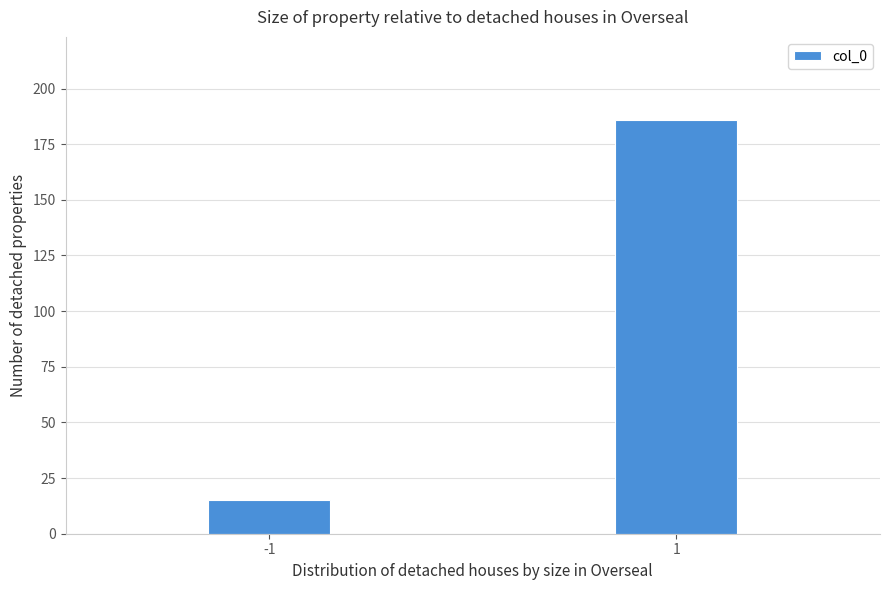

Reading left to right, list all the values displayed in this chart.

15	186